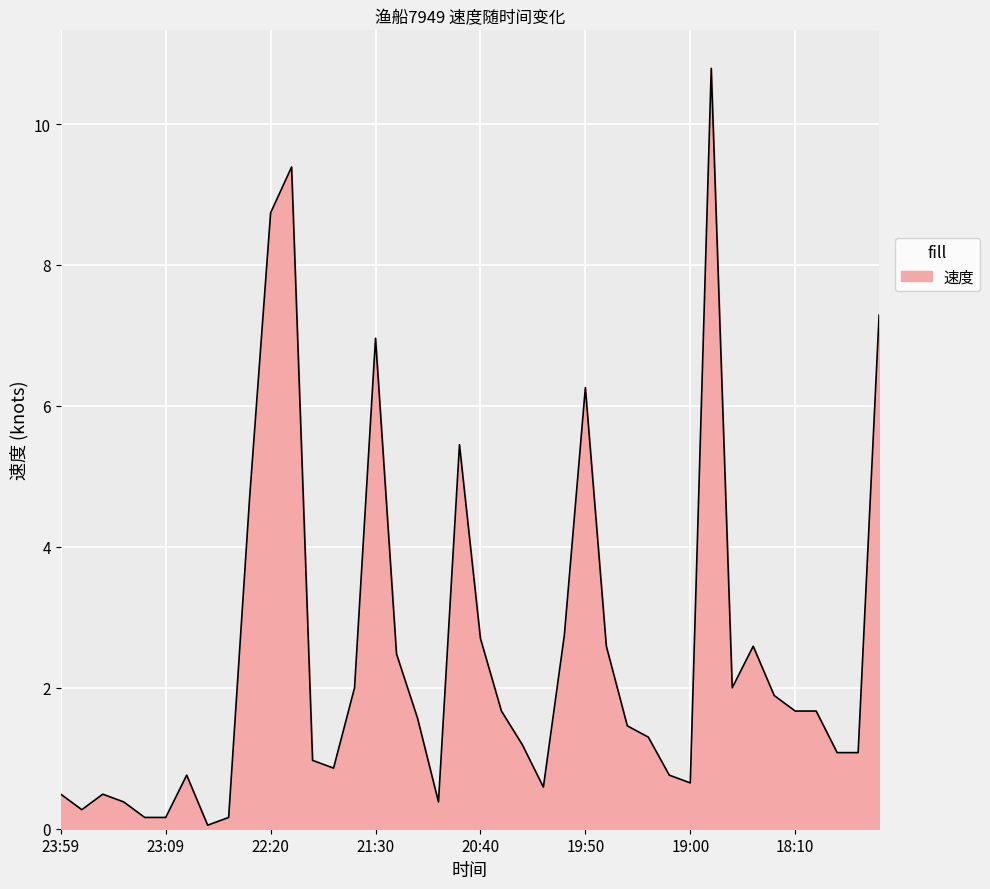

What is the greatest value displayed?

10.8